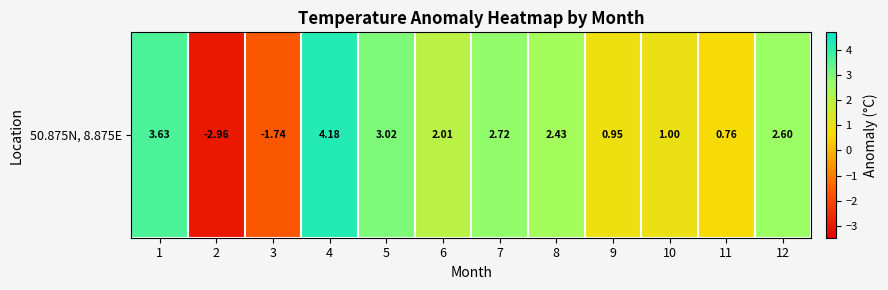

Reading left to right, extract all data points from this chart.

1=3.6	2=-3.0	3=-1.7	4=4.2	5=3.0	6=2.0	7=2.7	8=2.4	9=1.0	10=1.0	11=0.8	12=2.6